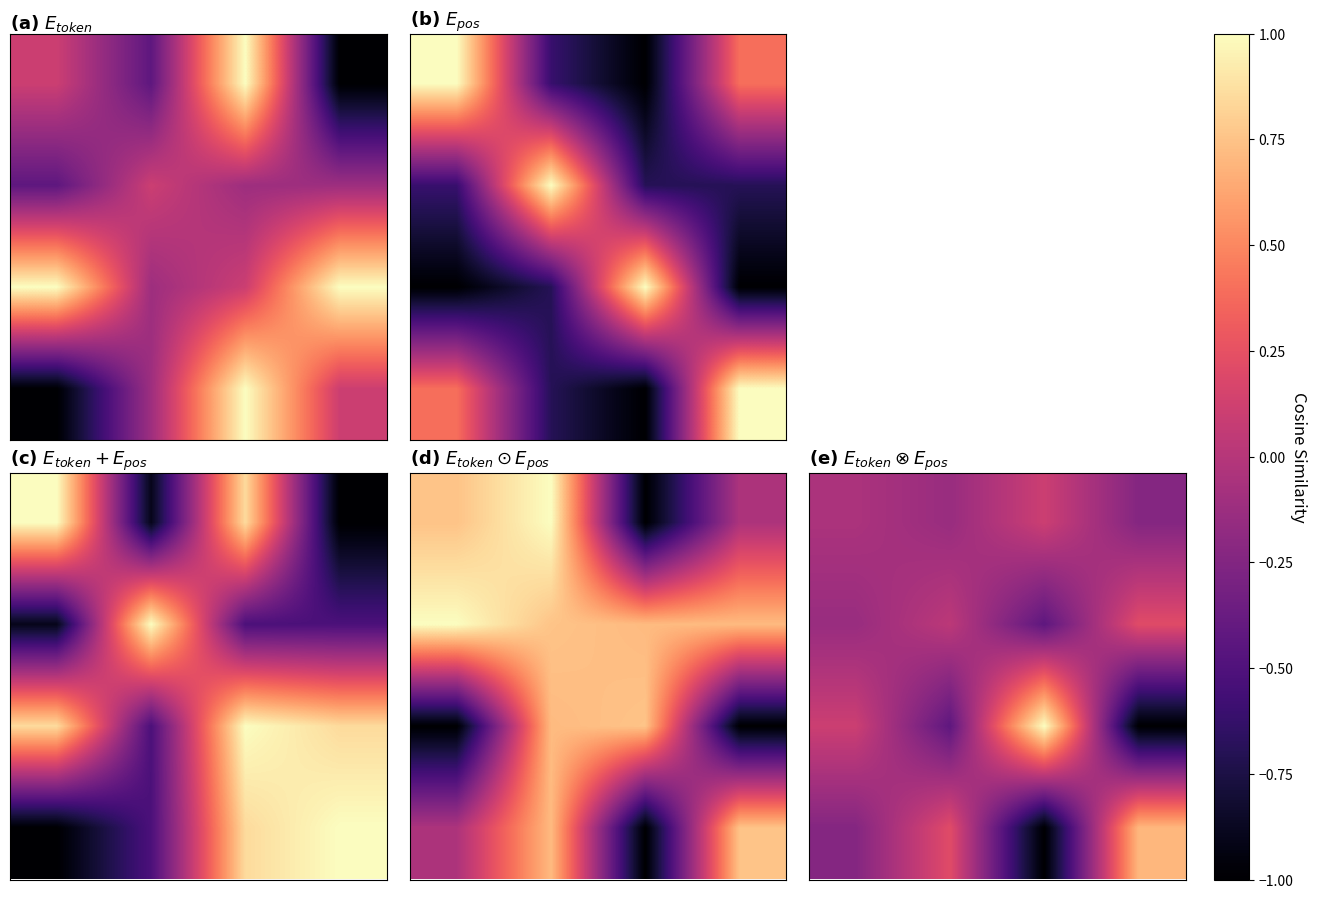

What is the spread (max minus min) of values at 0.4?

2.0